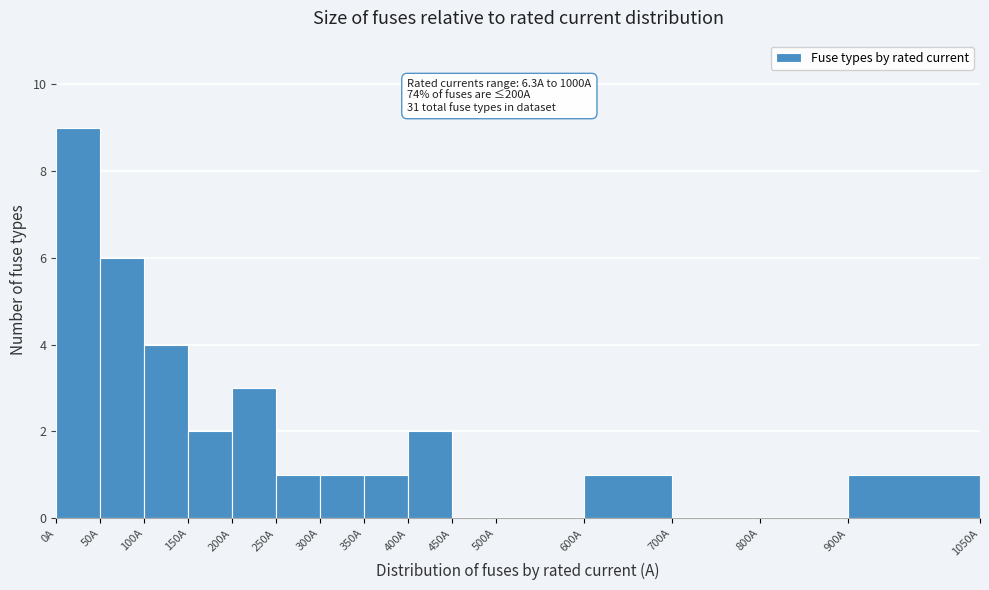

Which range on the x-axis has the tallest bar?

0 to 50